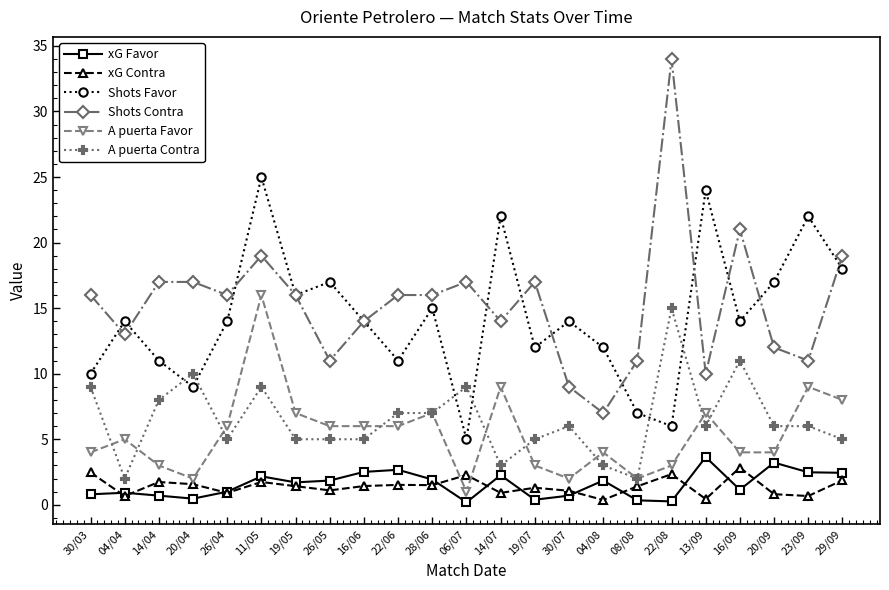

List the series in order of their peak value, lowest first.

xG Contra, xG Favor, A puerta Contra, A puerta Favor, Shots Favor, Shots Contra